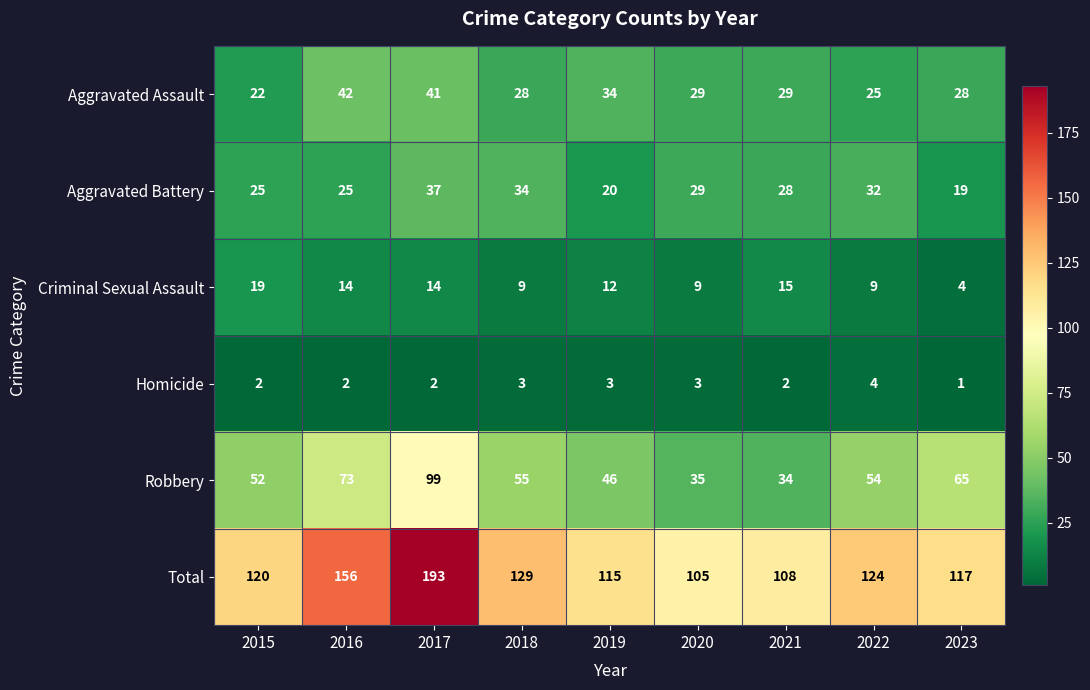

Which series has the largest total across all categories?

Total